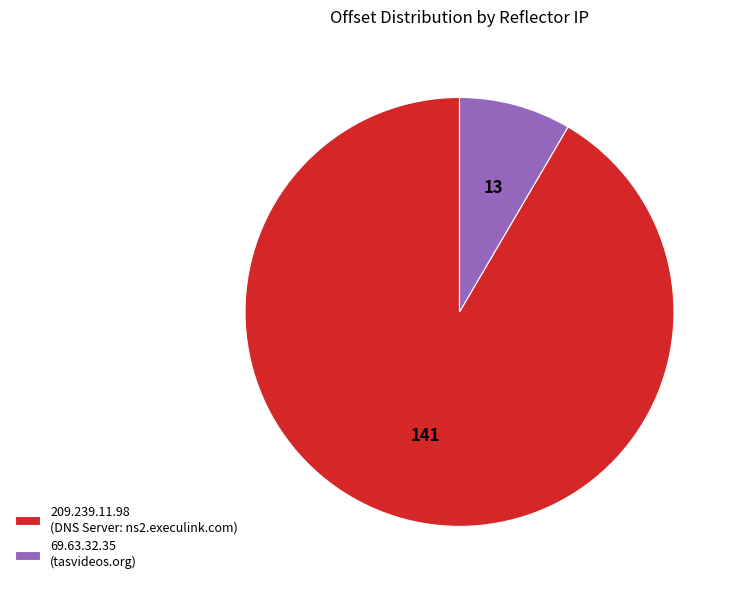

The 69.63.32.35 slice represents 22% of the pie. True or false?

False